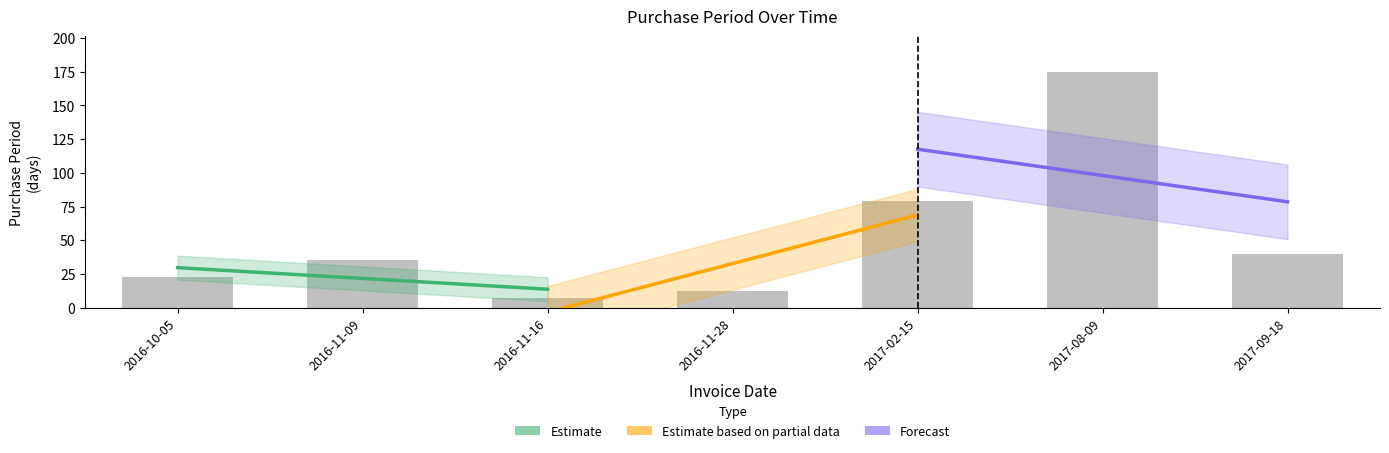

How many values in the Estimate series are below 21?

1